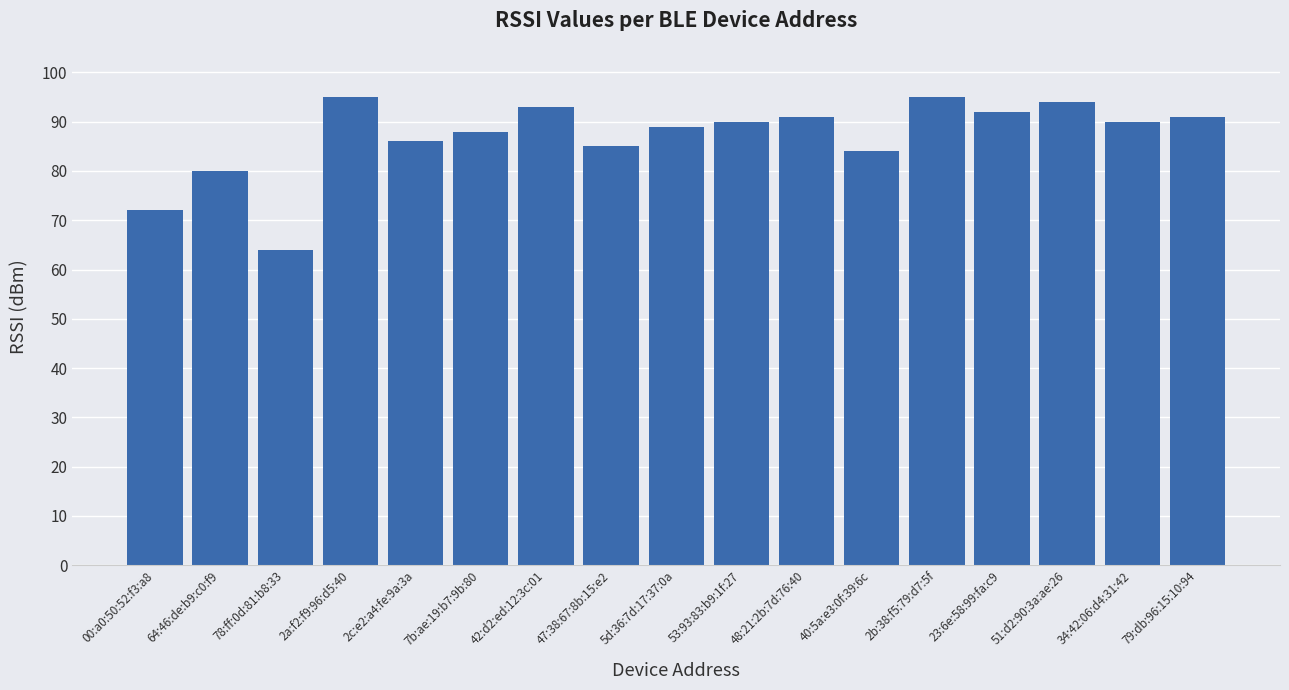

The value at 5d:36:7d:17:37:0a is 138. True or false?

False